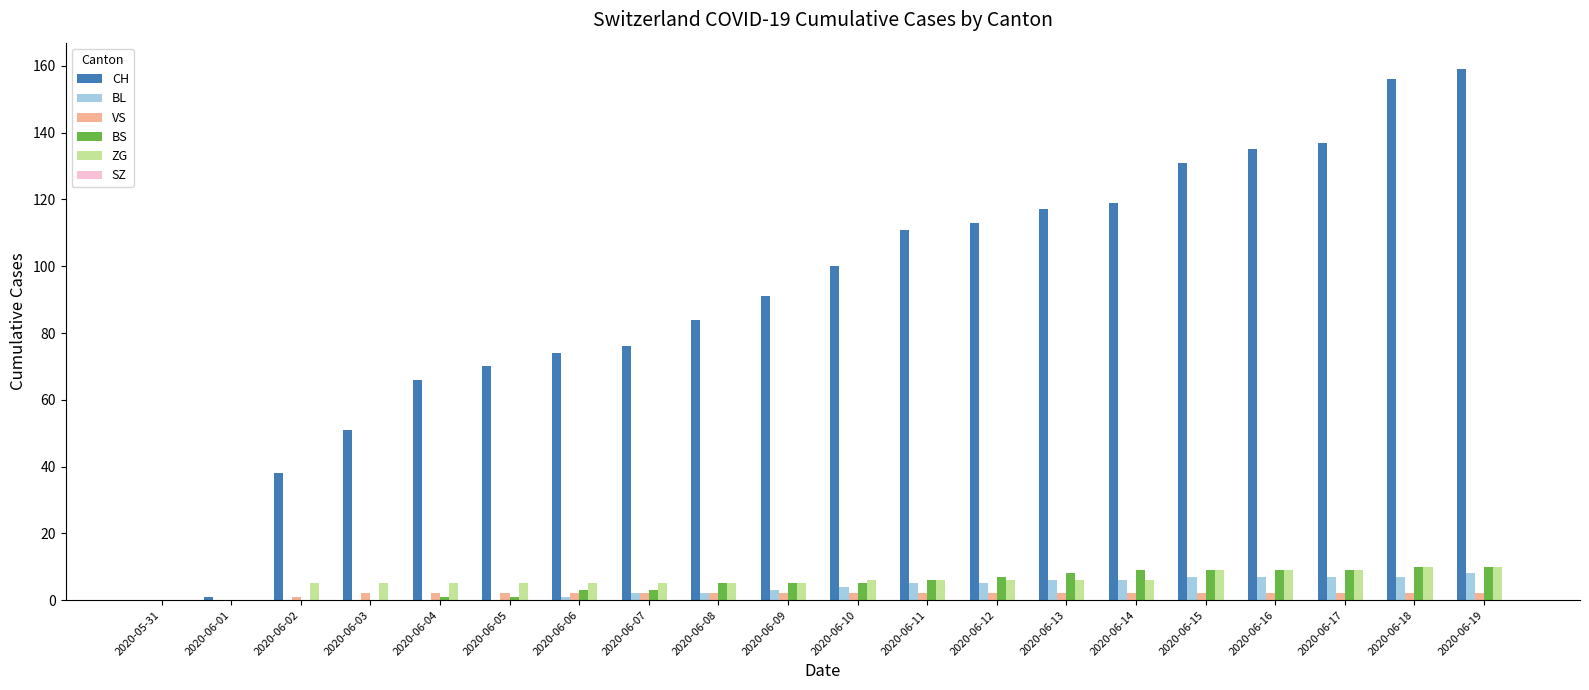

How many groups of bars are there?

20